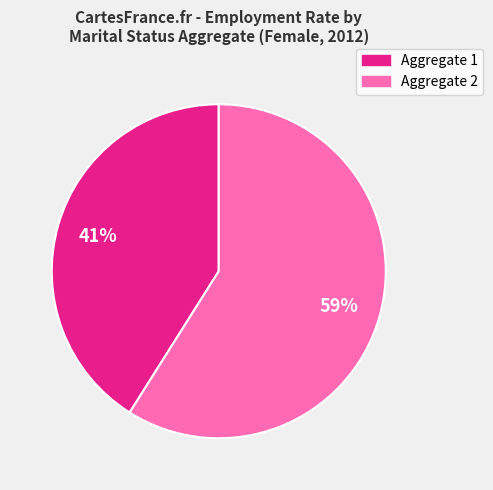

To the nearest percent, what is the average slice percentage?

50%